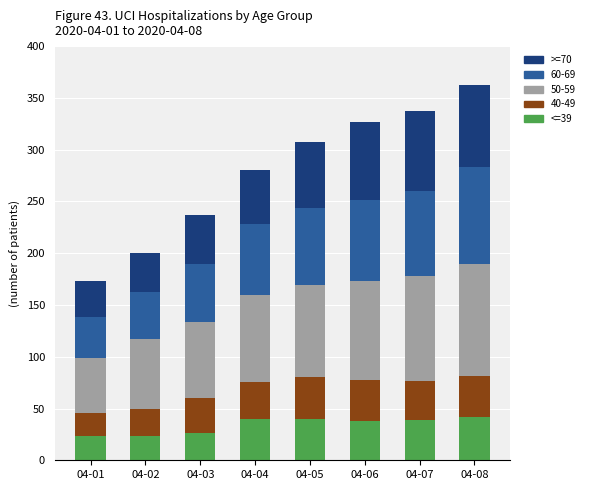

How many data points does each series have?

8